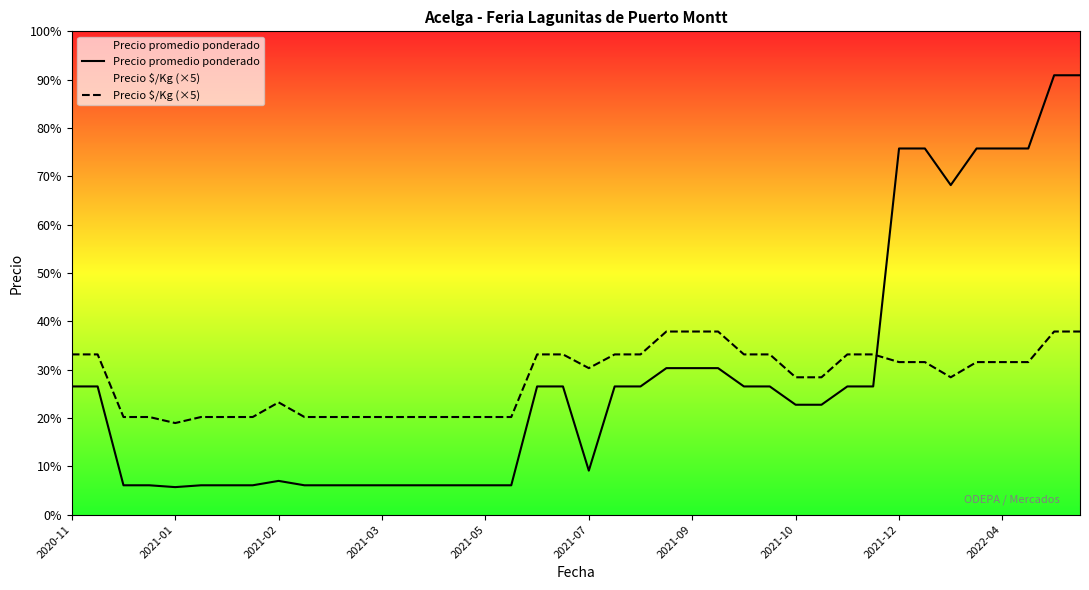

Does the chart display data point markers on the line(s)?

No